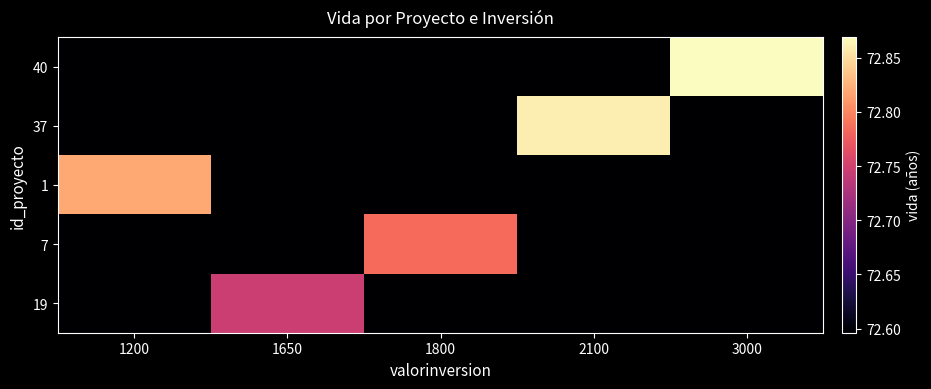

Between 3000 and 2100, which is larger?

3000